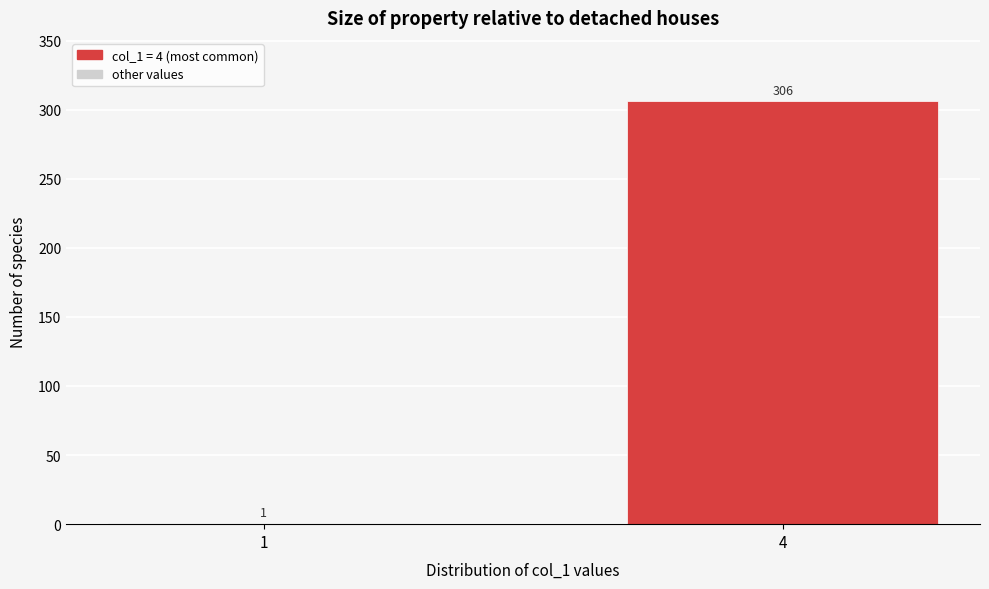

Reading left to right, list all the values displayed in this chart.

1=1	4=306